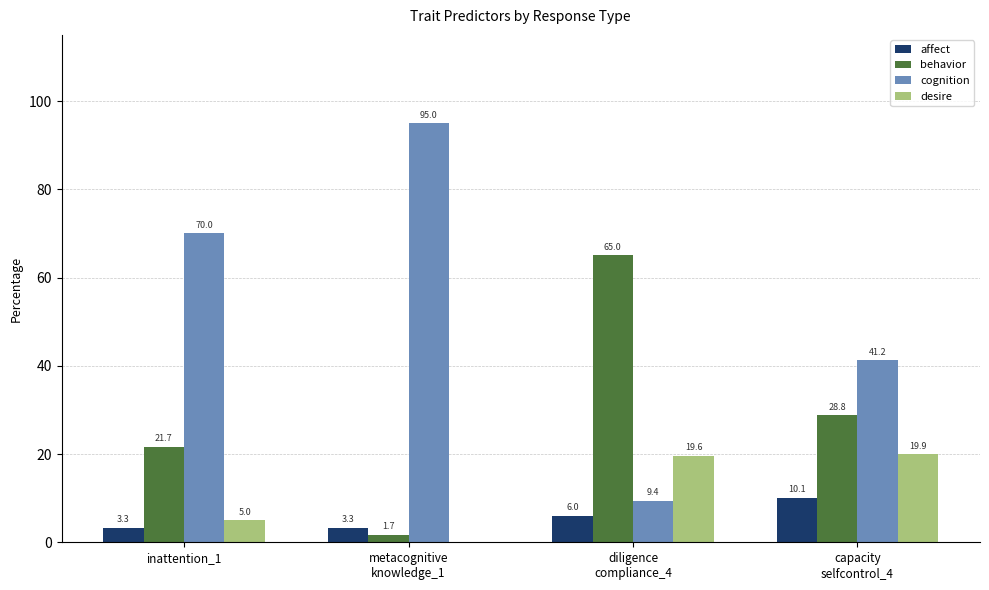

Which series has the widest spread of values?

cognition